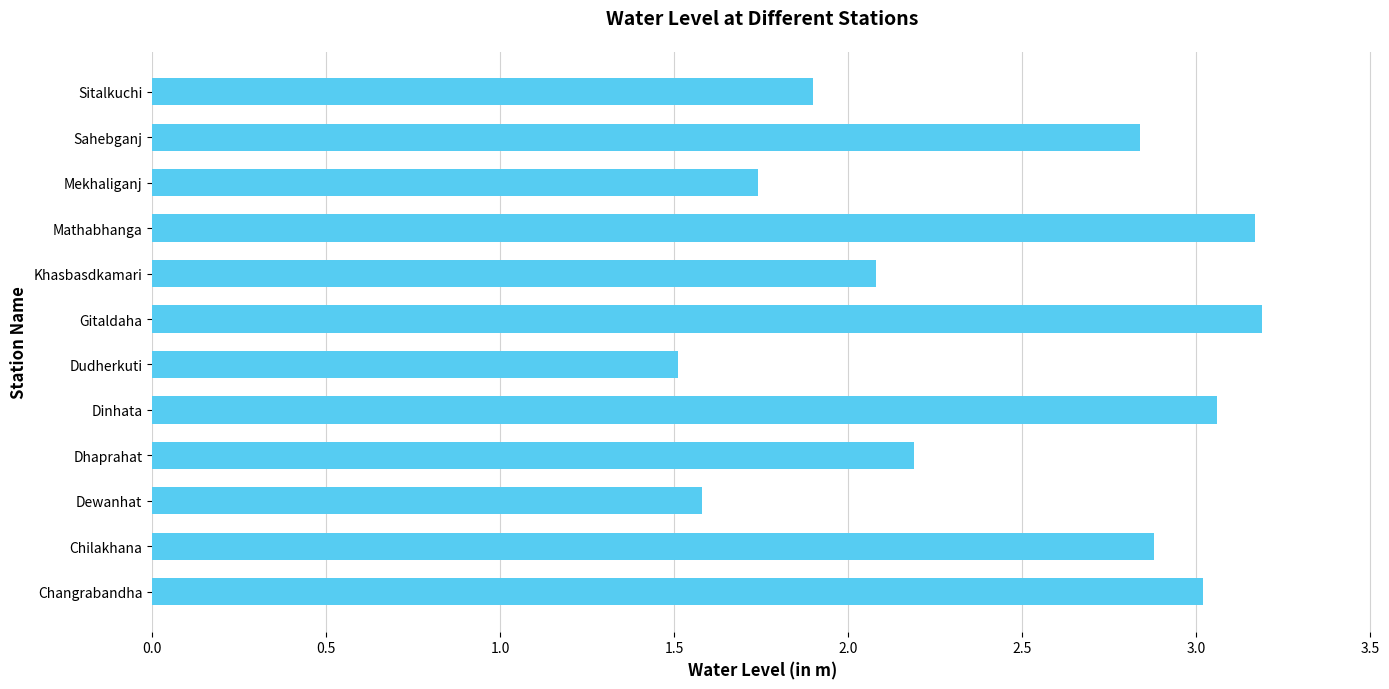

What is the sum of all values?

29.2